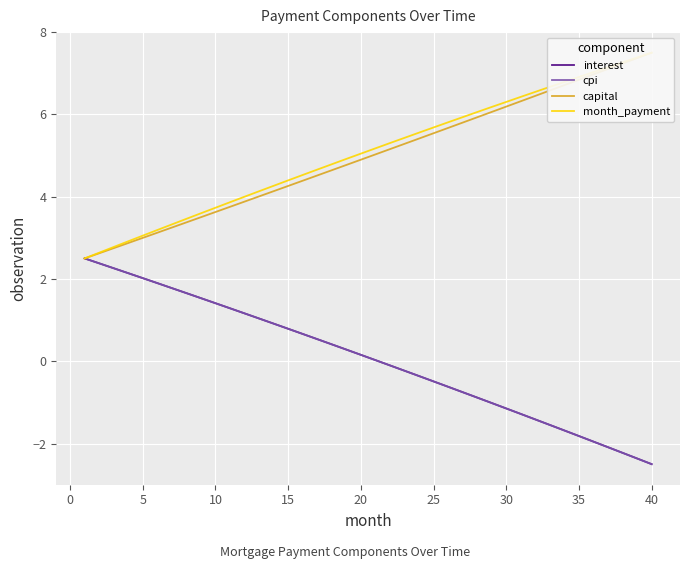

What is the lowest value of the cpi series?

-2.5